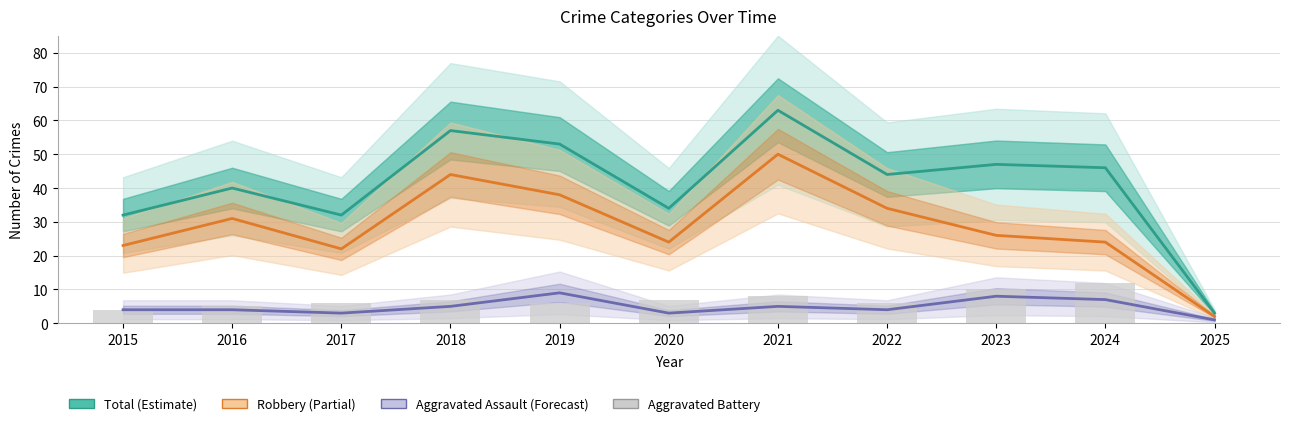

Which series has the largest total across all categories?

Total (Estimate)